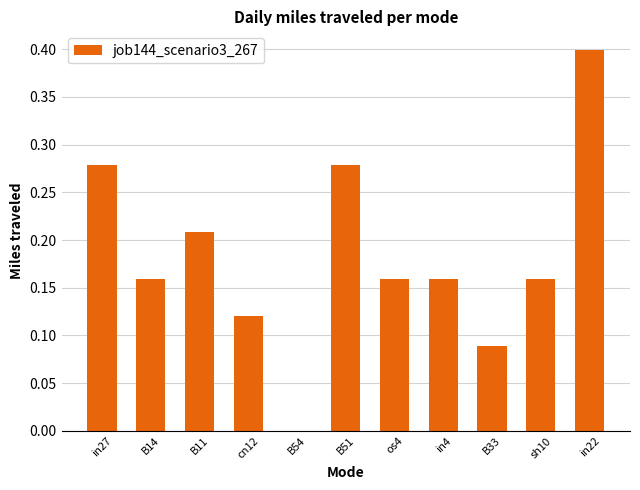

Which has a higher value, in4 or in22?

in22